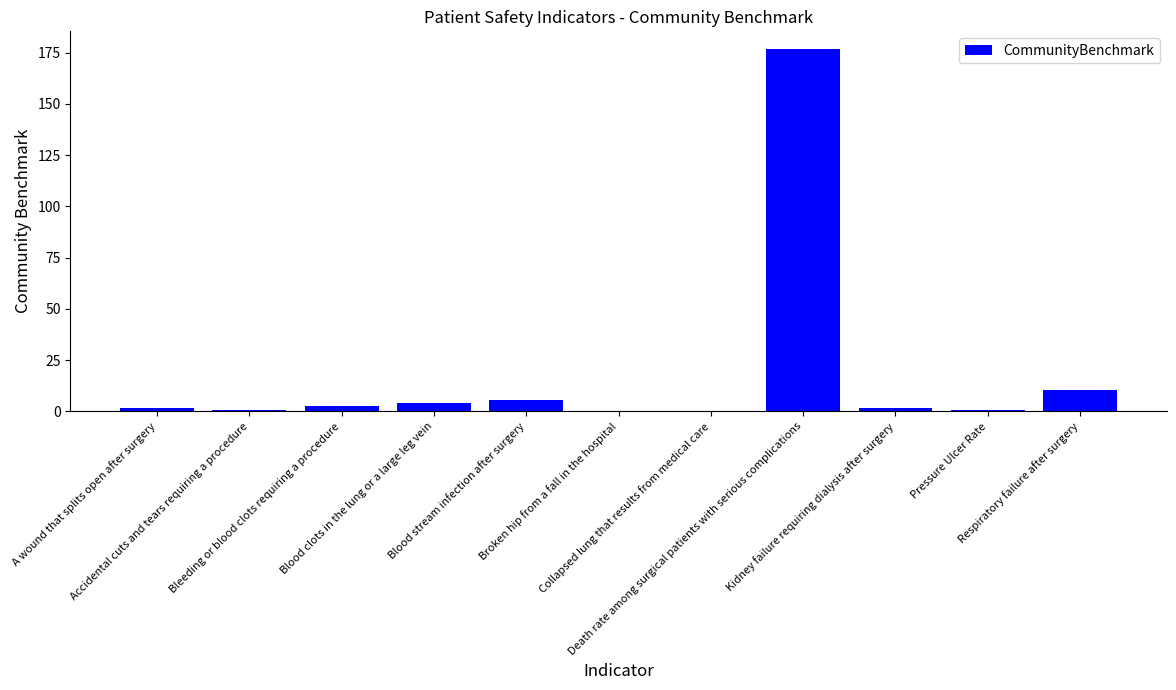

What position from the left is A wound that splits open after surgery?

1